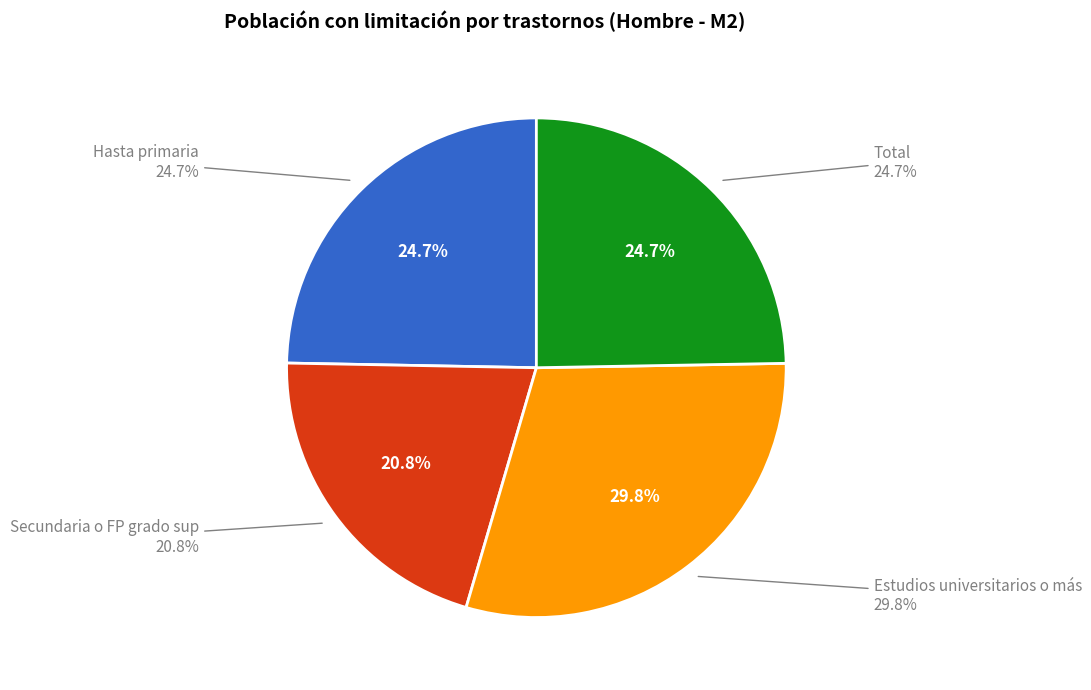

To the nearest percent, what is the difference between the largest and smallest slice percentages?

9%